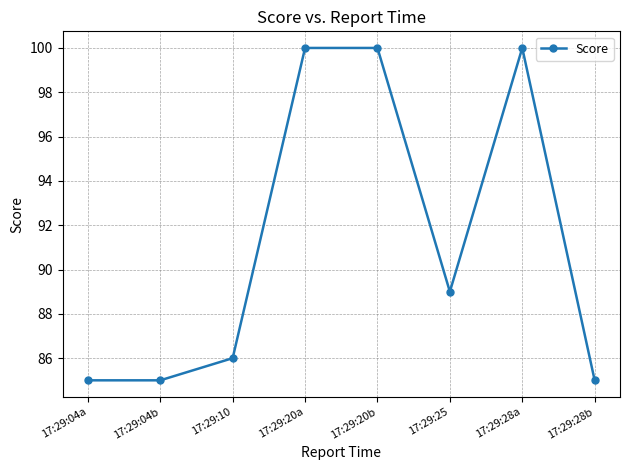

What is the value of the 8th point from the left?

85